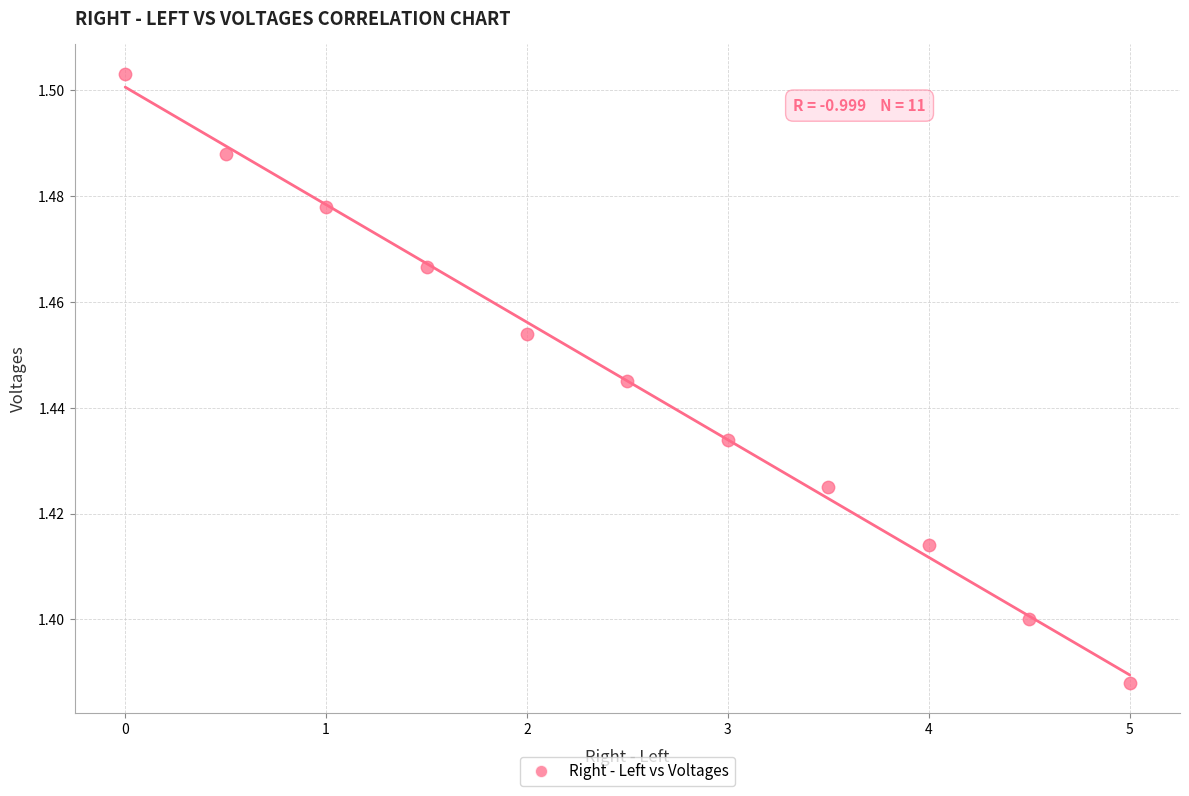

What is the range of X values (max minus min)?

5.0